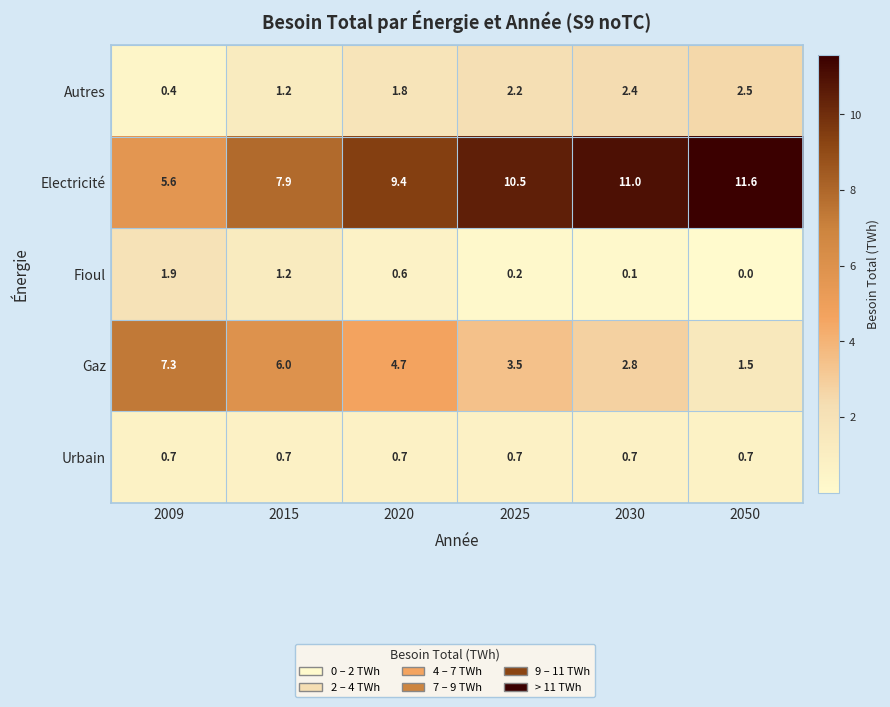

The value of Urbain at 2015 is 0.7. True or false?

True